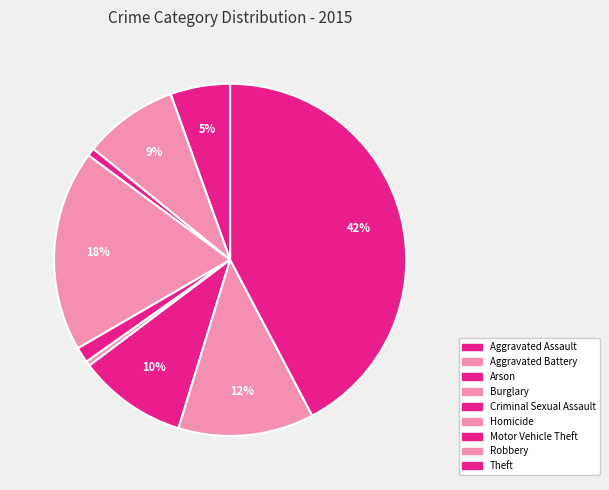

Is Aggravated Battery the majority of the pie?

No